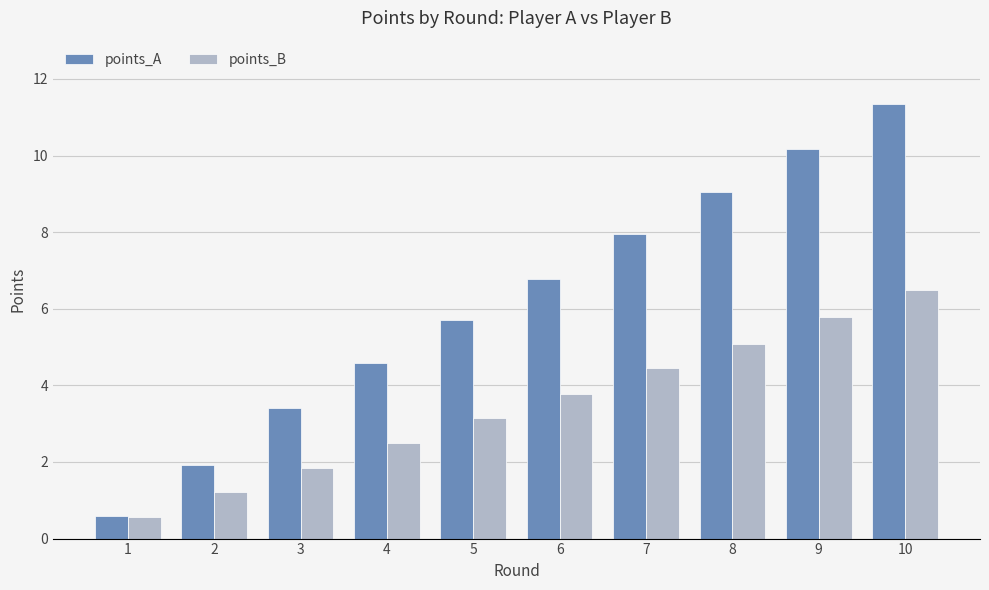

What is the difference between the maximum and second lowest values in the points_B series?

5.3